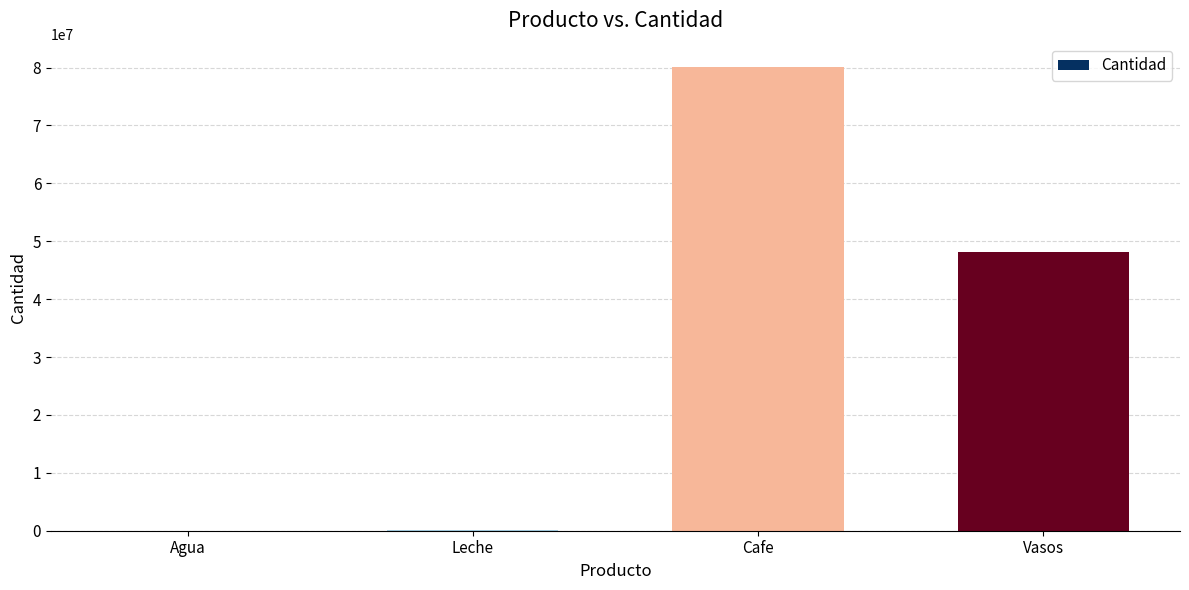

The value at Leche is 100000. True or false?

True